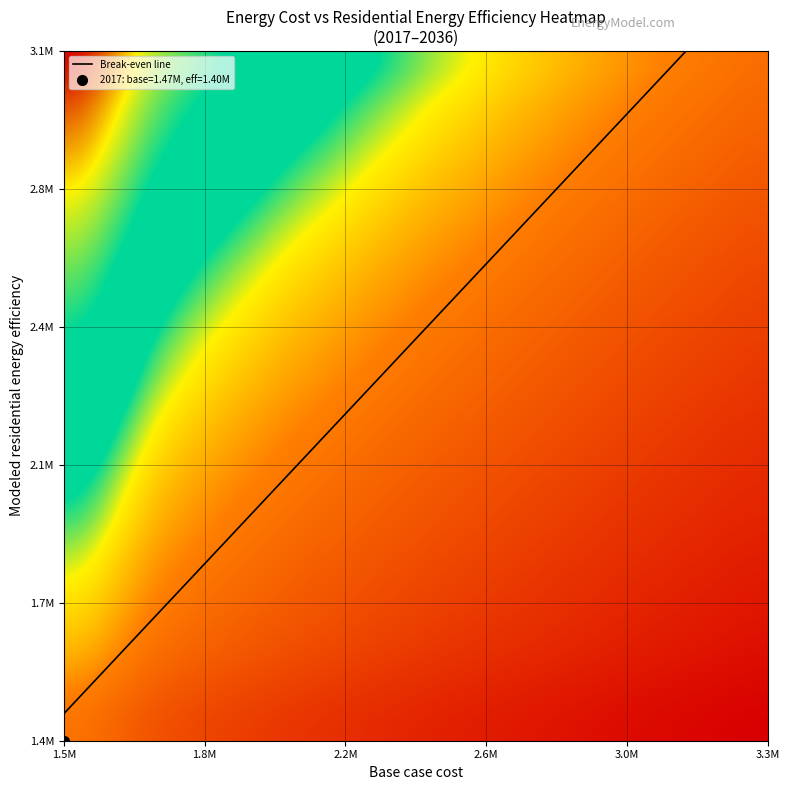

List the series in order of their peak value, lowest first.

Modeled residential energy efficiency, Base case cost